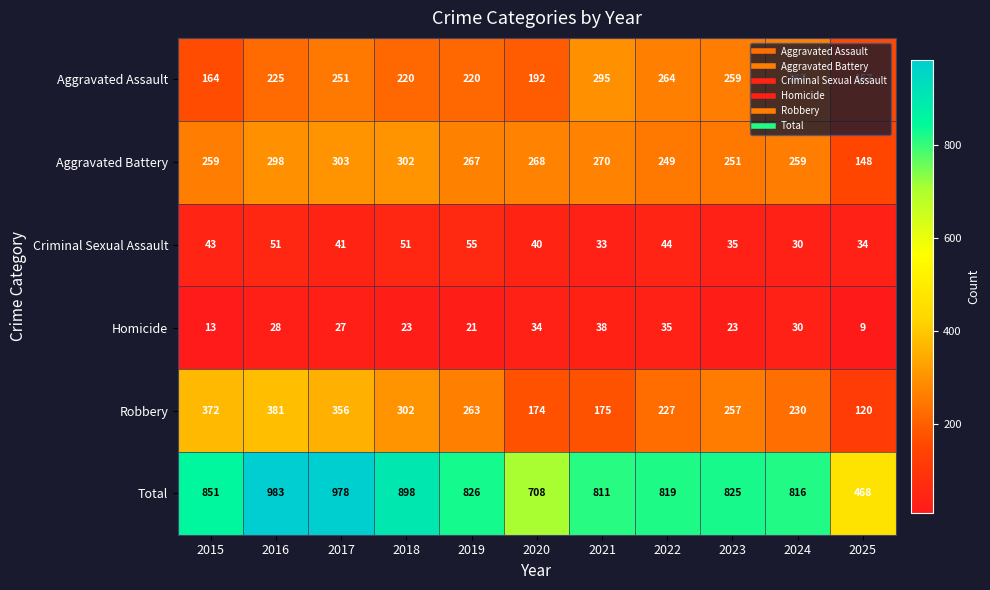

Which category has the highest value across all series?

2016